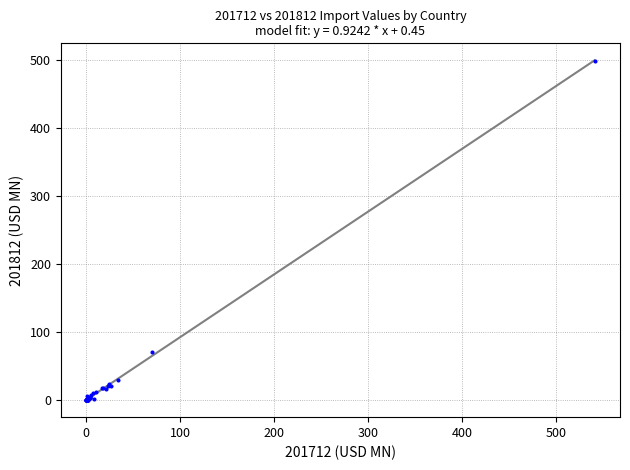

What Y value in the scatter plot is closest to 249?

71.2